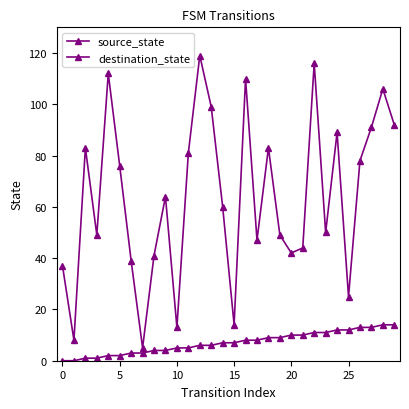

Does the chart have visible grid lines?

No